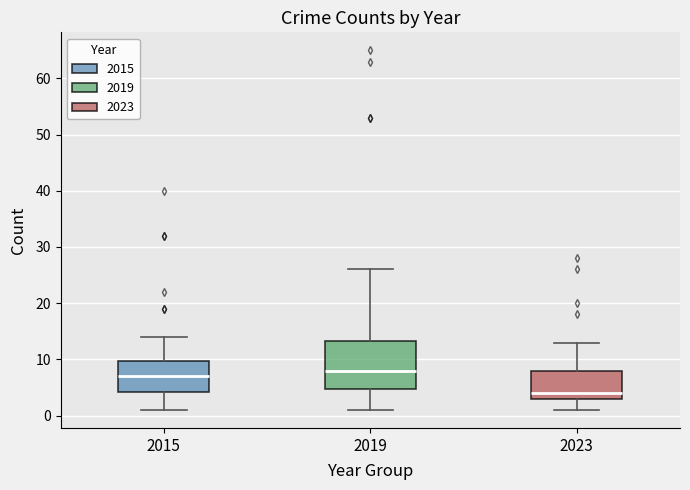

Reading left to right, transcribe this box plot: for each box, give where its median line is, the range the box spans, and where its two whiskers end, as read against the y-axis. The values are not printed on the chart, so give them approximately, as read against the axis.

2015: median 7, box 4 to 10, whiskers 1 to 14
2019: median 8, box 5 to 13, whiskers 1 to 26
2023: median 4, box 3 to 8, whiskers 1 to 13